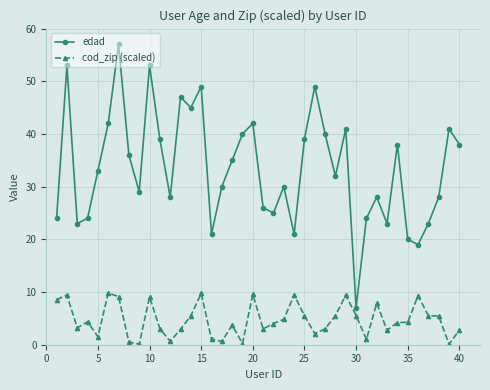

What is the value of the edad point at the 13th from the left?

47.0